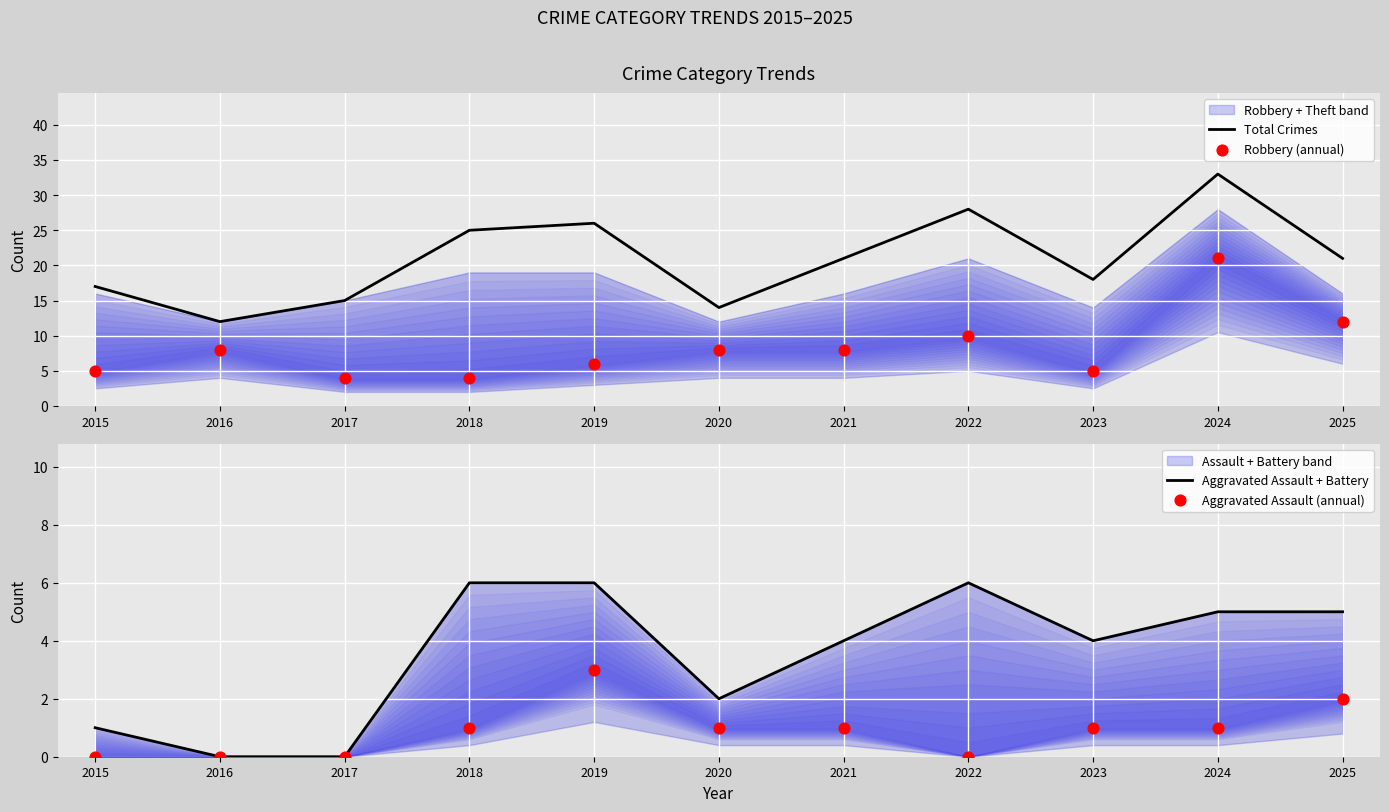

Which series has the largest total across all categories?

Total Crimes